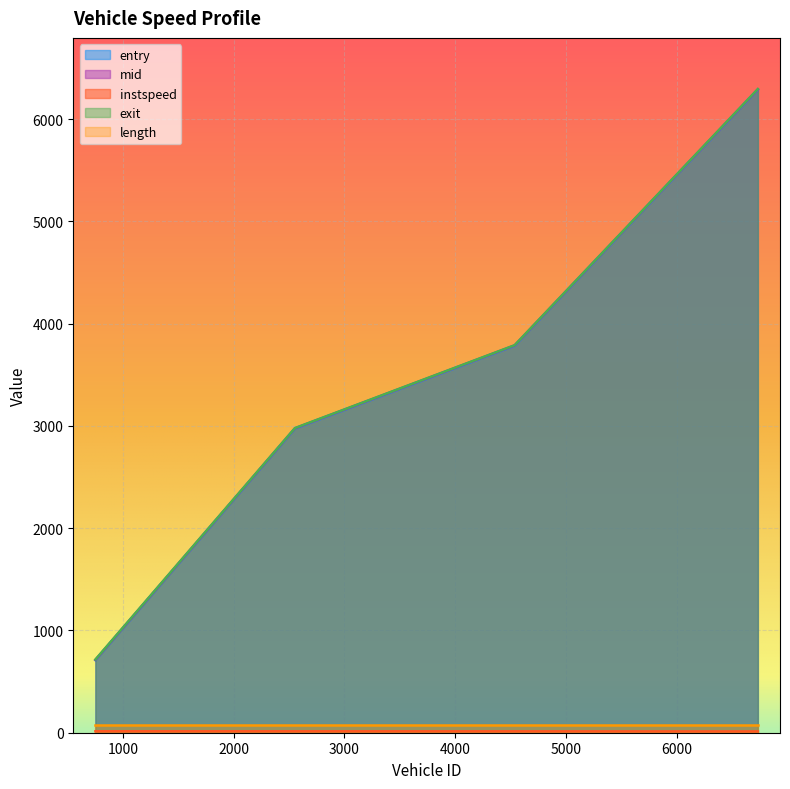

Count the number of data series in this chart.

5